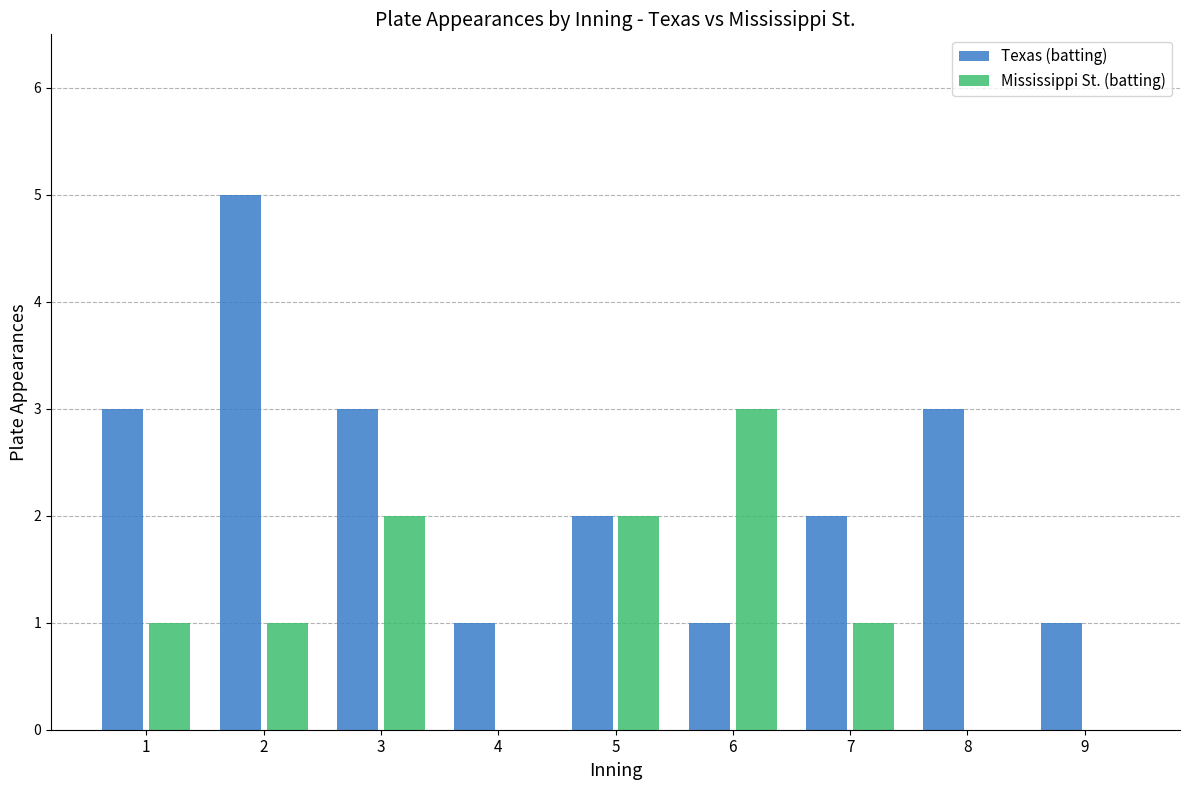

How many distinct data groups are displayed?

2